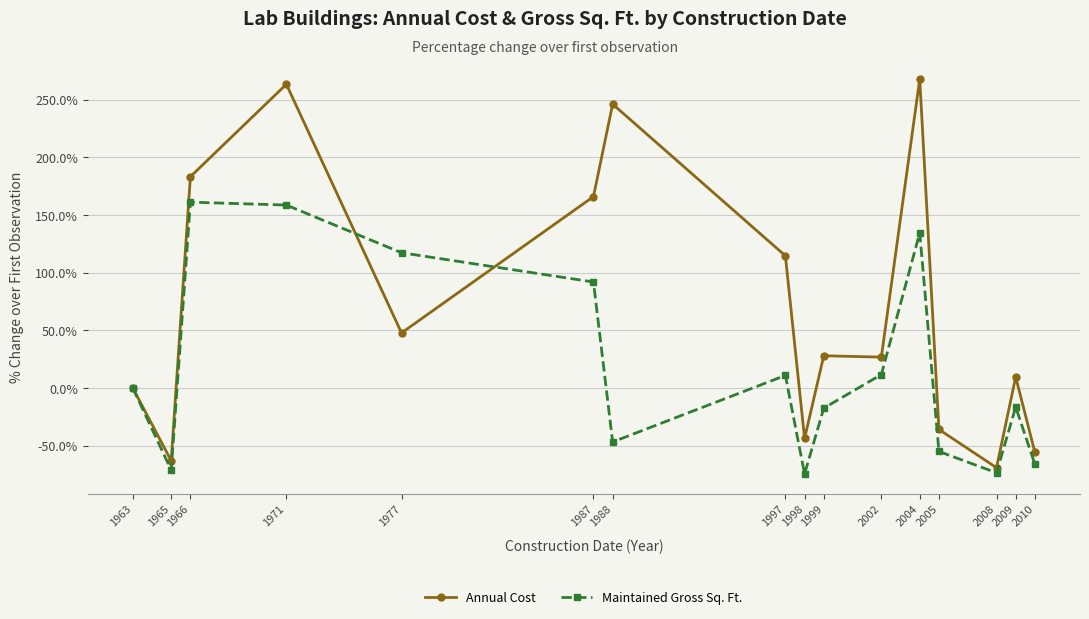

In Maintained Gross Sq. Ft., how many points are lower than both neighbors (excluding endpoints)?

4